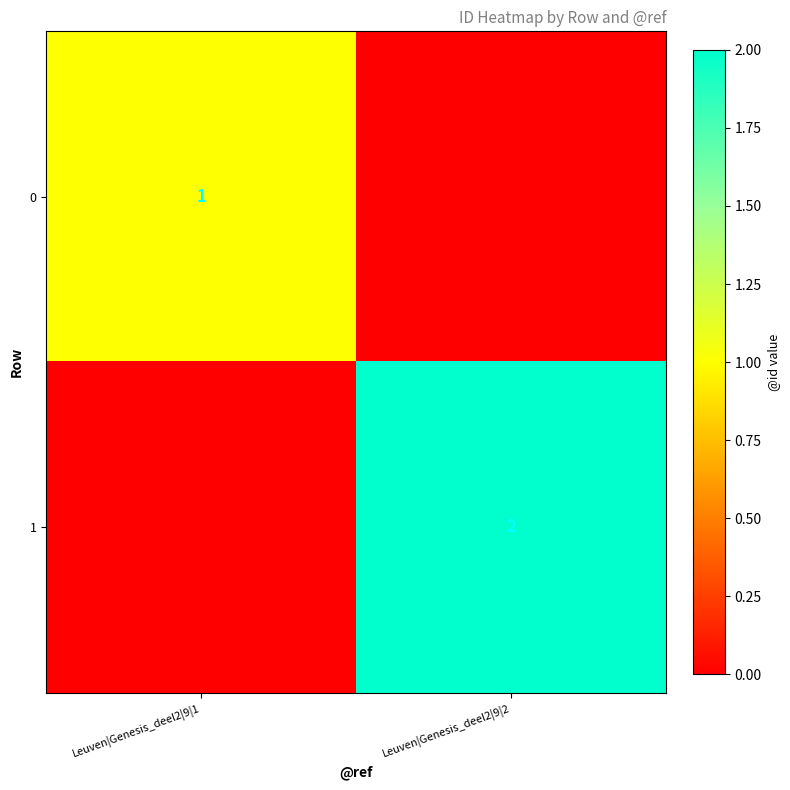

Is the value of 0 at Leuven|Genesis_deel2|9|1 greater than the value of 1 at Leuven|Genesis_deel2|9|2?

No